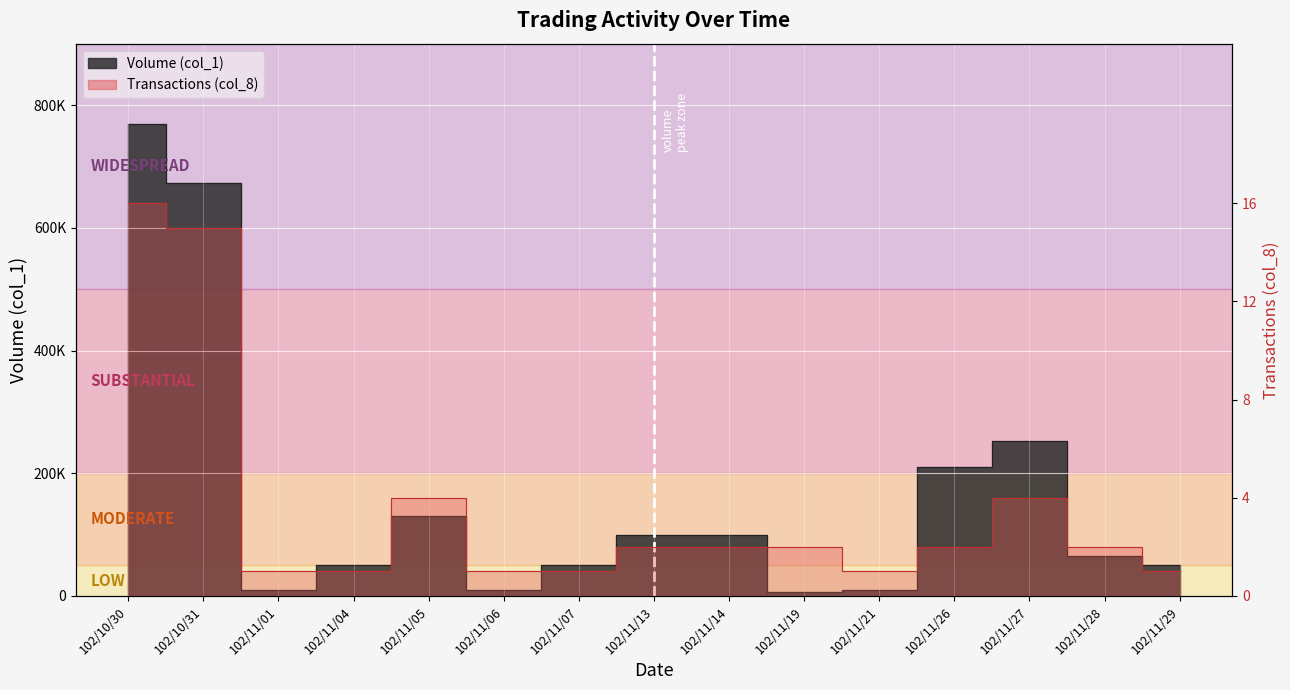

Where does the Transactions (col_8) series first go above 80000?

102/10/30